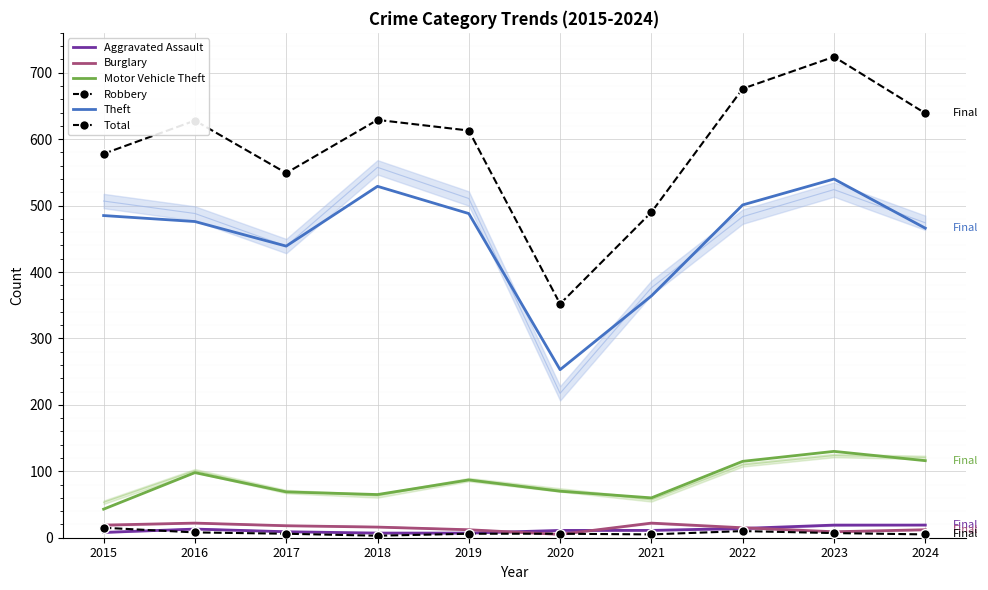

True or false: Aggravated Assault and Theft intersect in this chart.

False